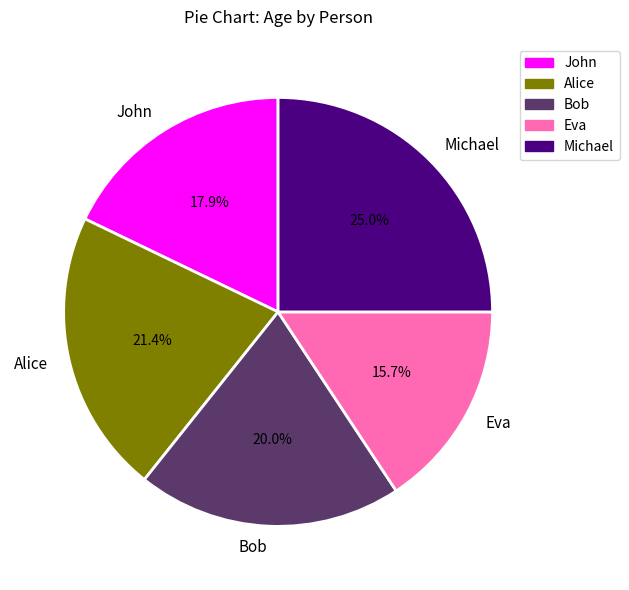

Is it true that John is 18% of the pie?

True